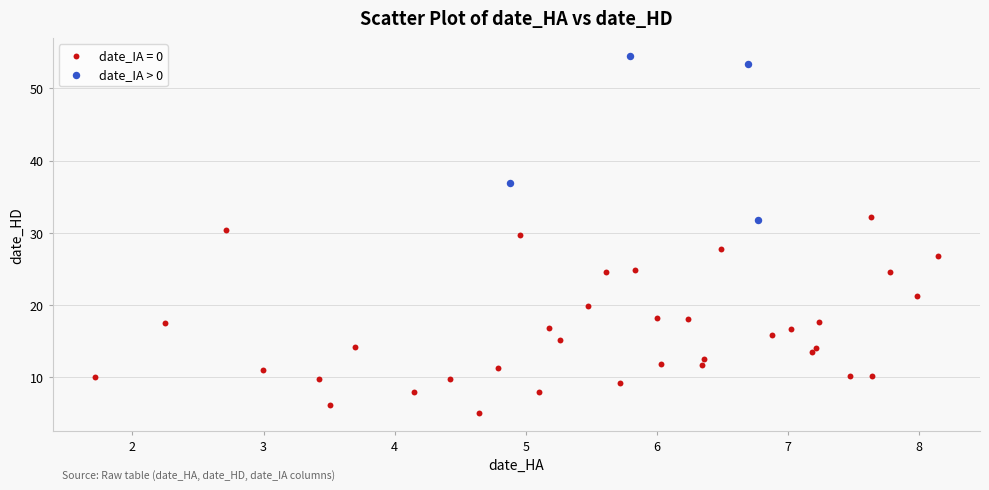

Which series reaches the maximum Y coordinate?

date_IA > 0